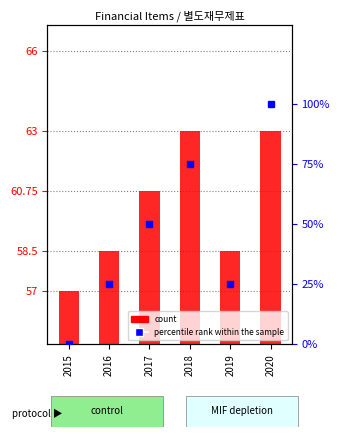

How many values exceed 60?

3